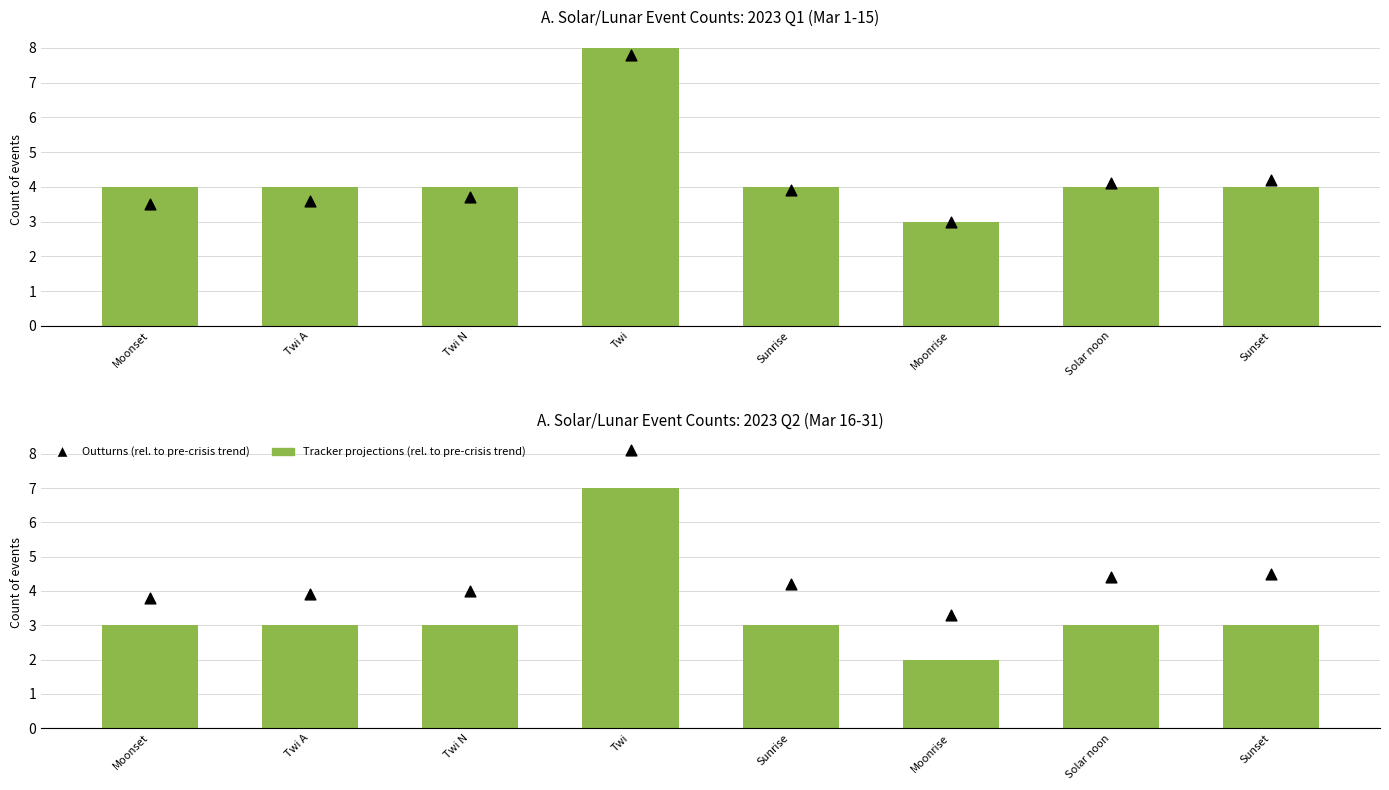

What are all the series names shown in the legend?

Tracker projections (rel. to pre-crisis trend), Outturns (rel. to pre-crisis trend)